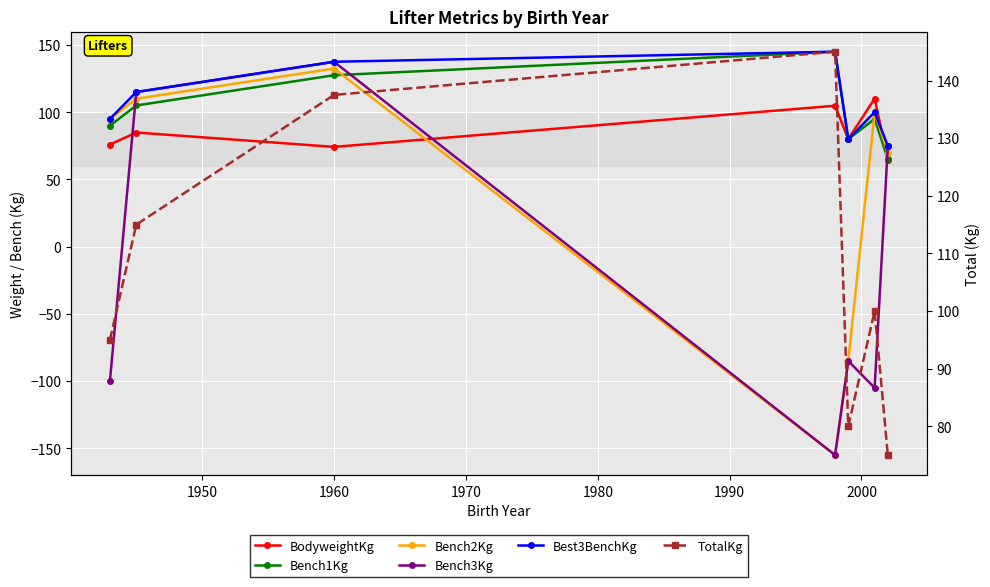

Does the chart display data point markers on the line(s)?

Yes